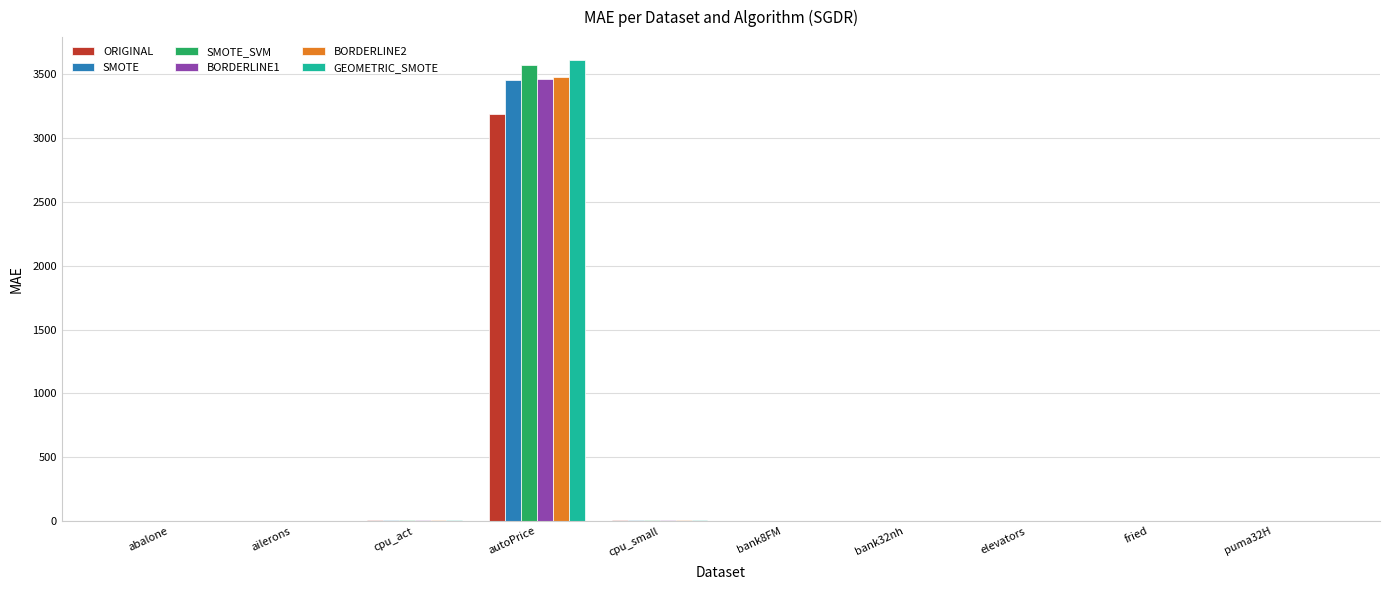

What is the greatest value displayed?

3609.7